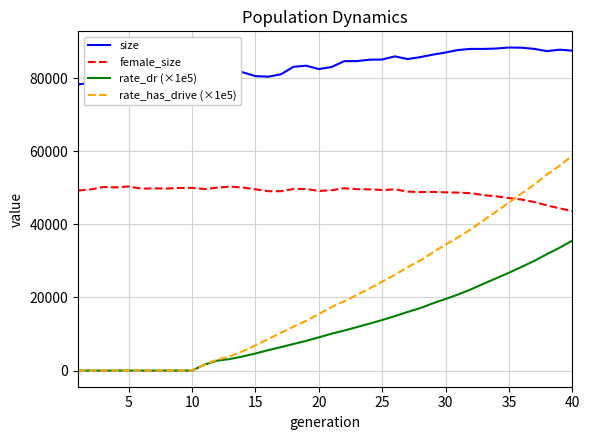

Does the chart display data point markers on the line(s)?

No